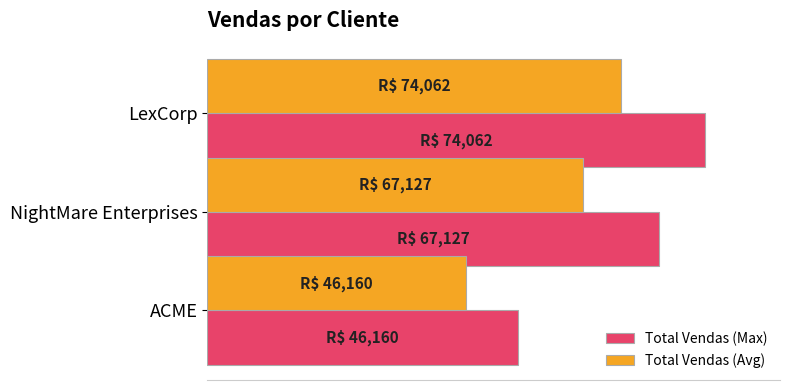

What are all the series names shown in the legend?

Total Vendas (Max), Total Vendas (Avg)